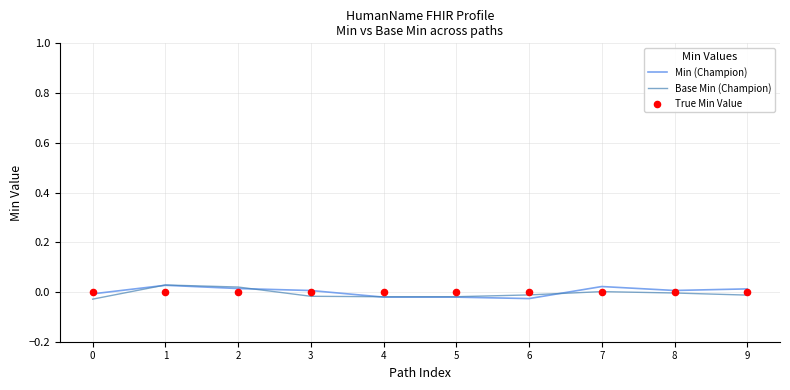

Which series contains the lowest Y value?

Base Min (Champion)